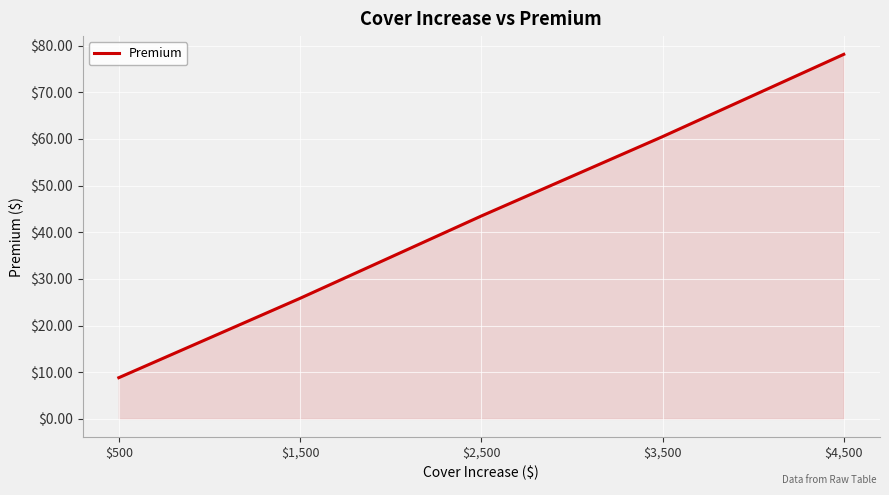

Does the chart have visible grid lines?

Yes